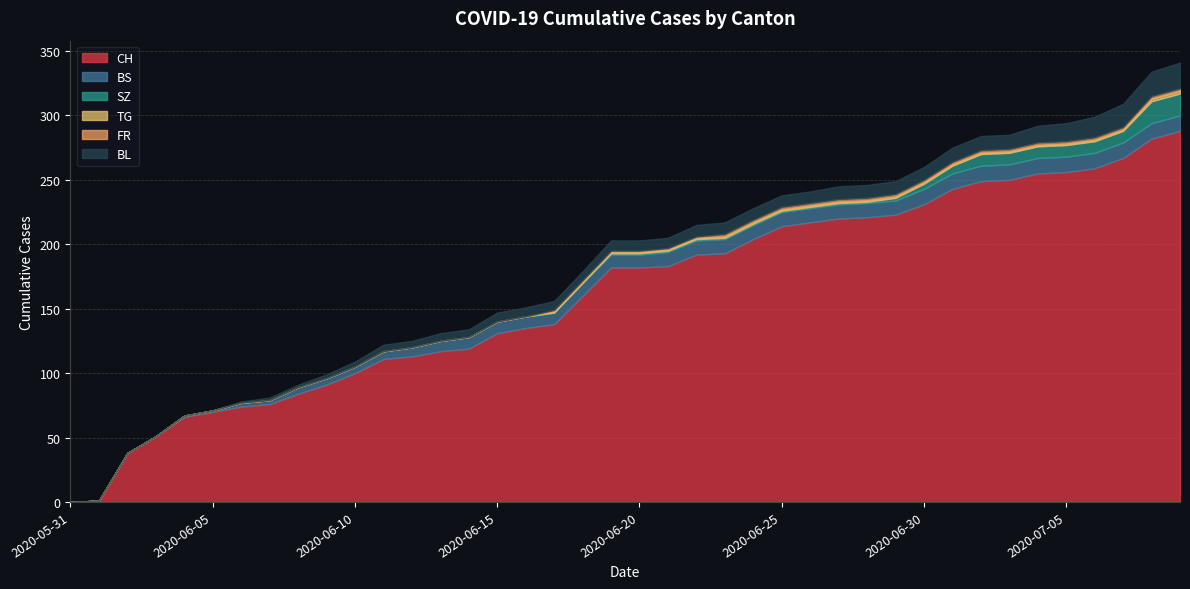

At 2020-06-14, list the series in order from smallest to largest.

SZ, TG, FR, BL, BS, CH